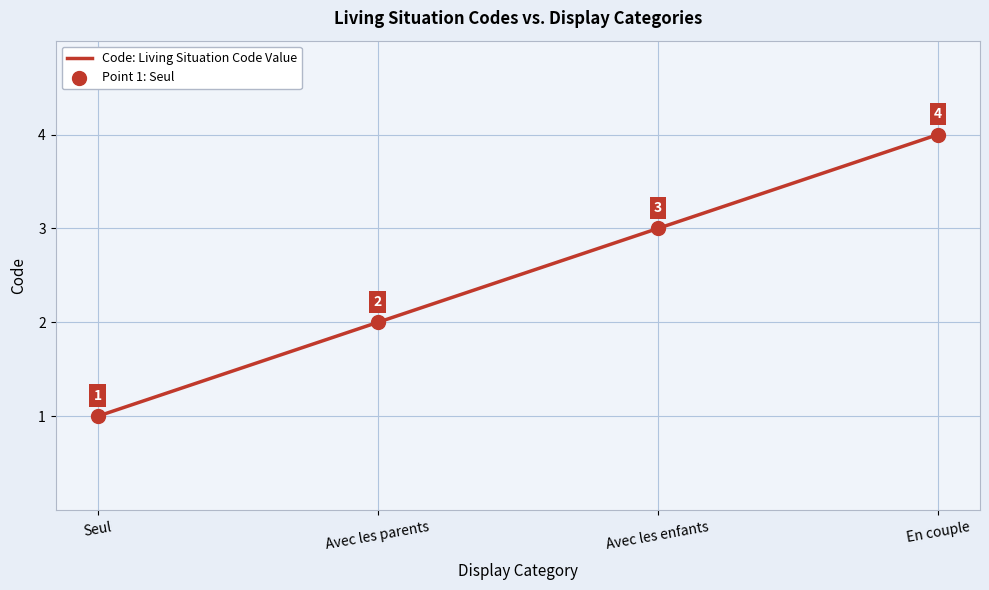

What is the ratio of the value at Avec les parents to the value at En couple?

0.5